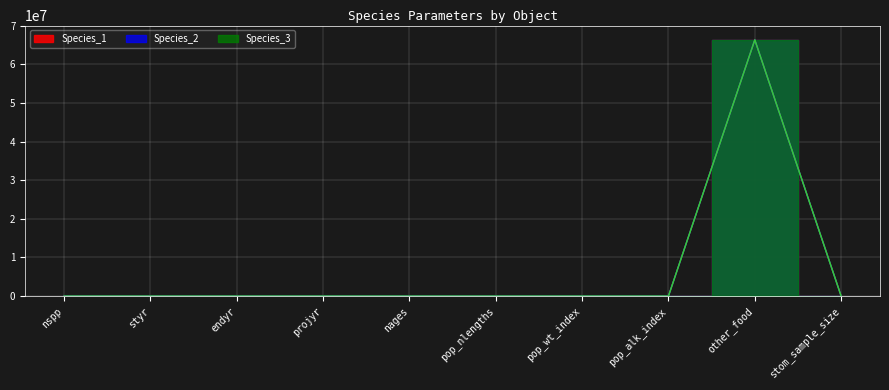

Where is Species_1 nearest to the value 33150000?

projyr